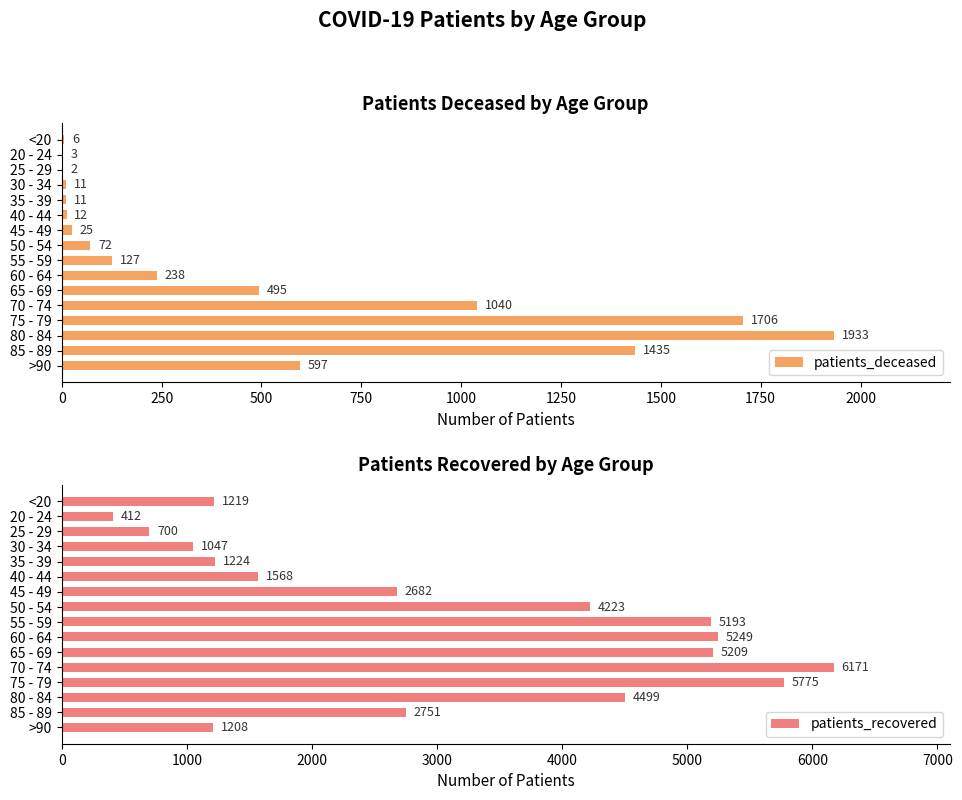

Which series has the largest range (max minus min)?

patients_recovered